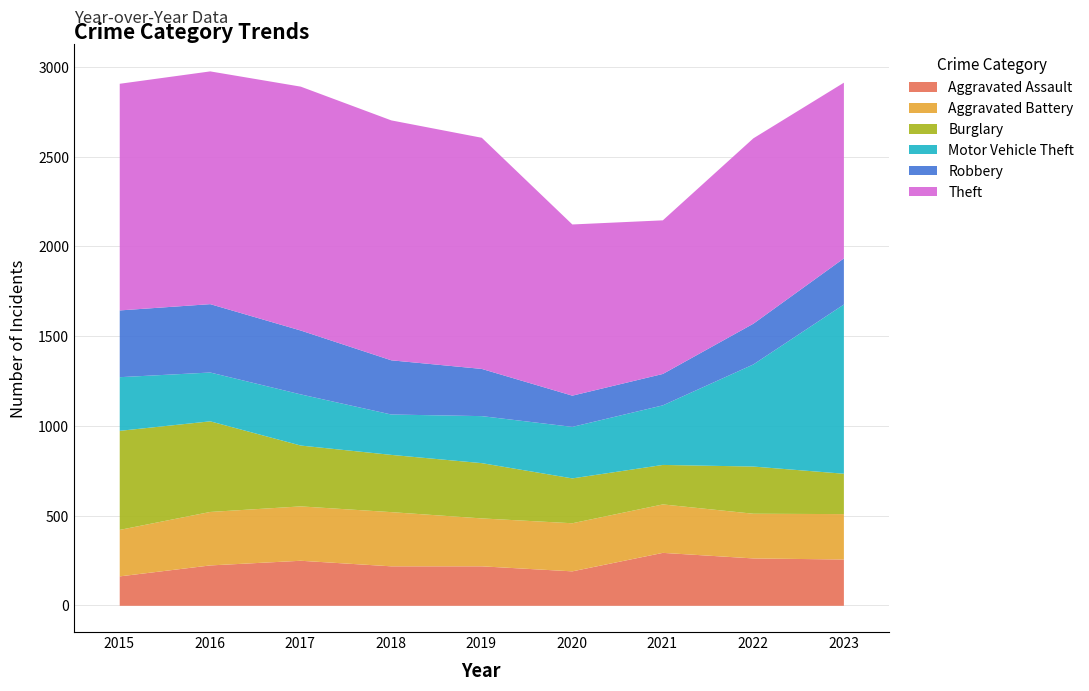

Is it true that Motor Vehicle Theft equals 122 at 2018?

False